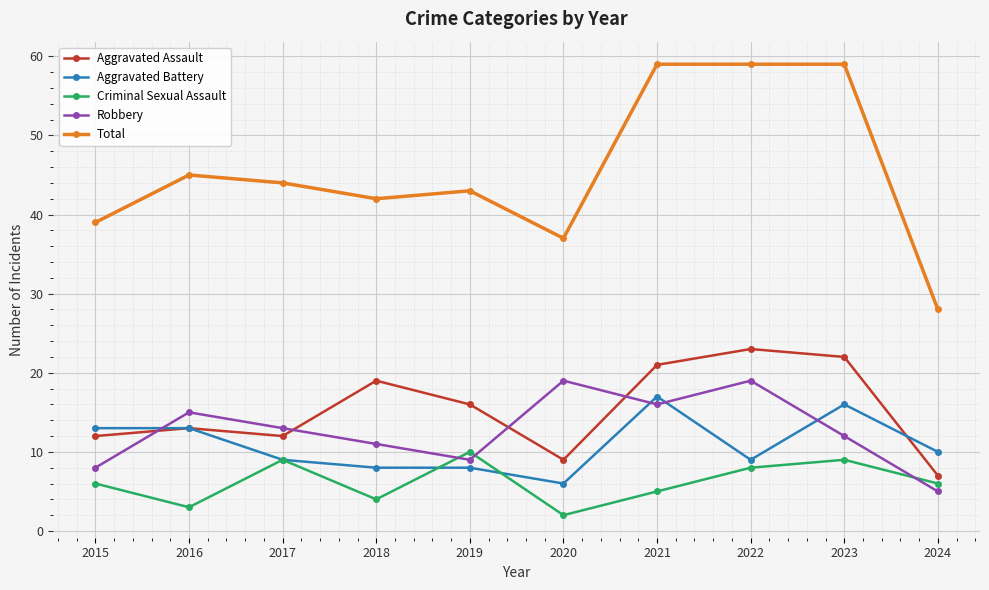

Between 2020 and 2022, which series saw the biggest shift?

Total